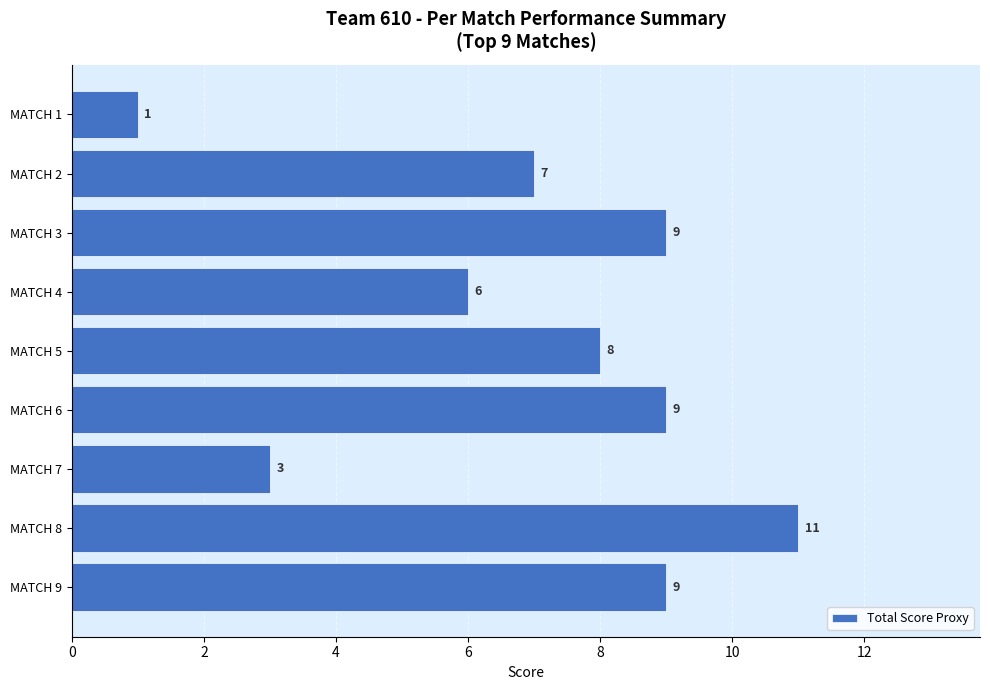

Is it true that the value at MATCH 3 is 5?

False